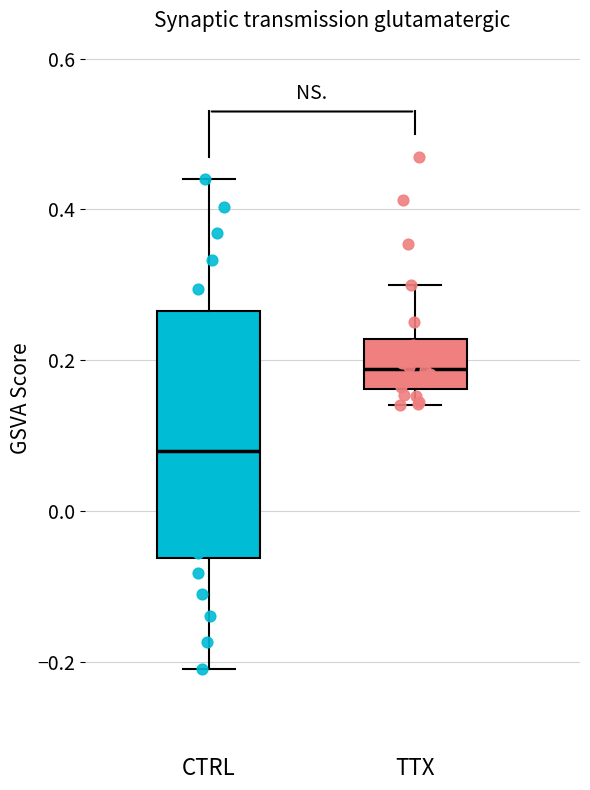

Where does the lower whisker of the box for CTRL end on the y-axis? The values are not printed on the chart, so give them approximately, as read against the axis.

-0.20